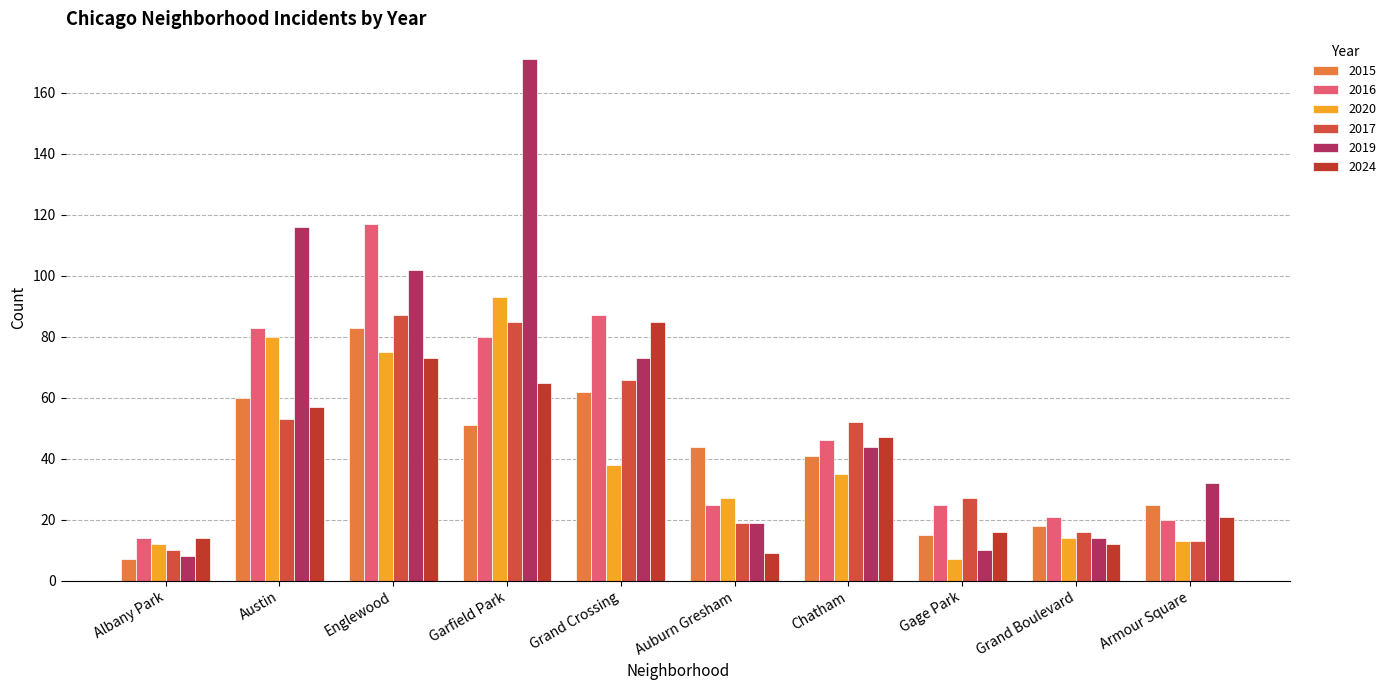

What is the label of the 3rd bar from the left?

Englewood